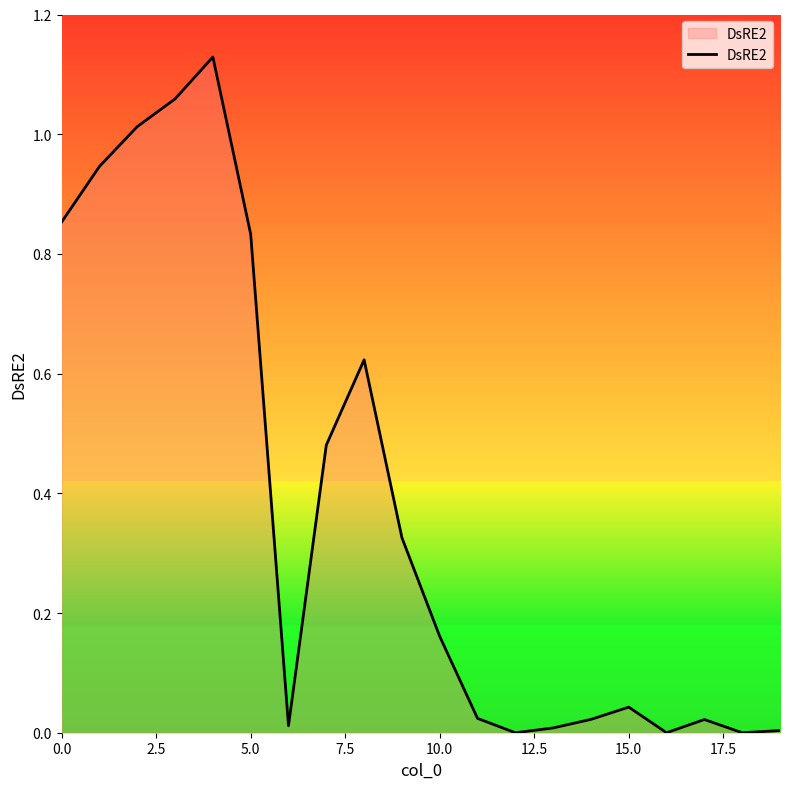

How many lines are shown in the chart?

1